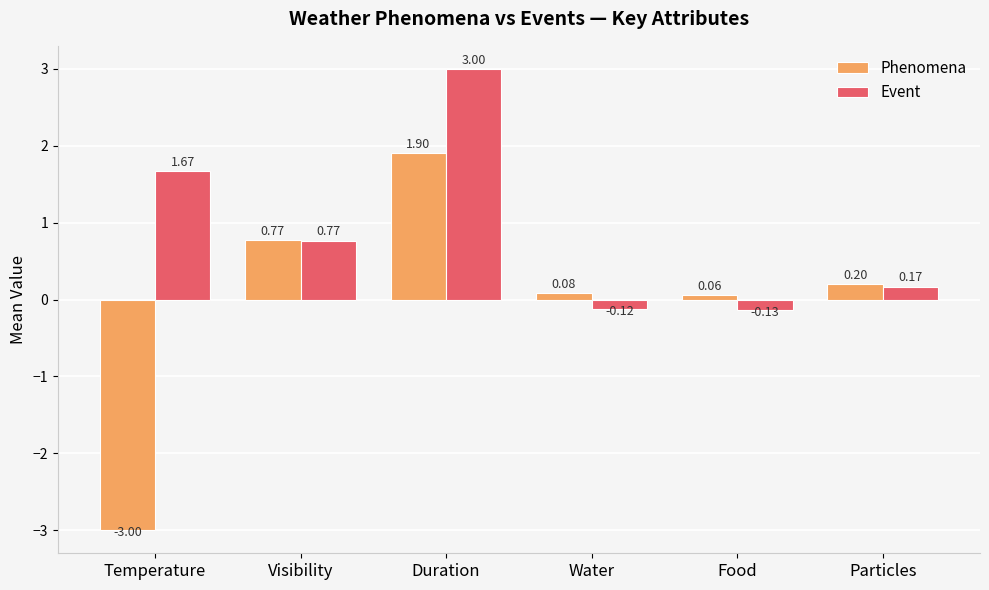

Where does the Phenomena series first go above 0?

Visibility